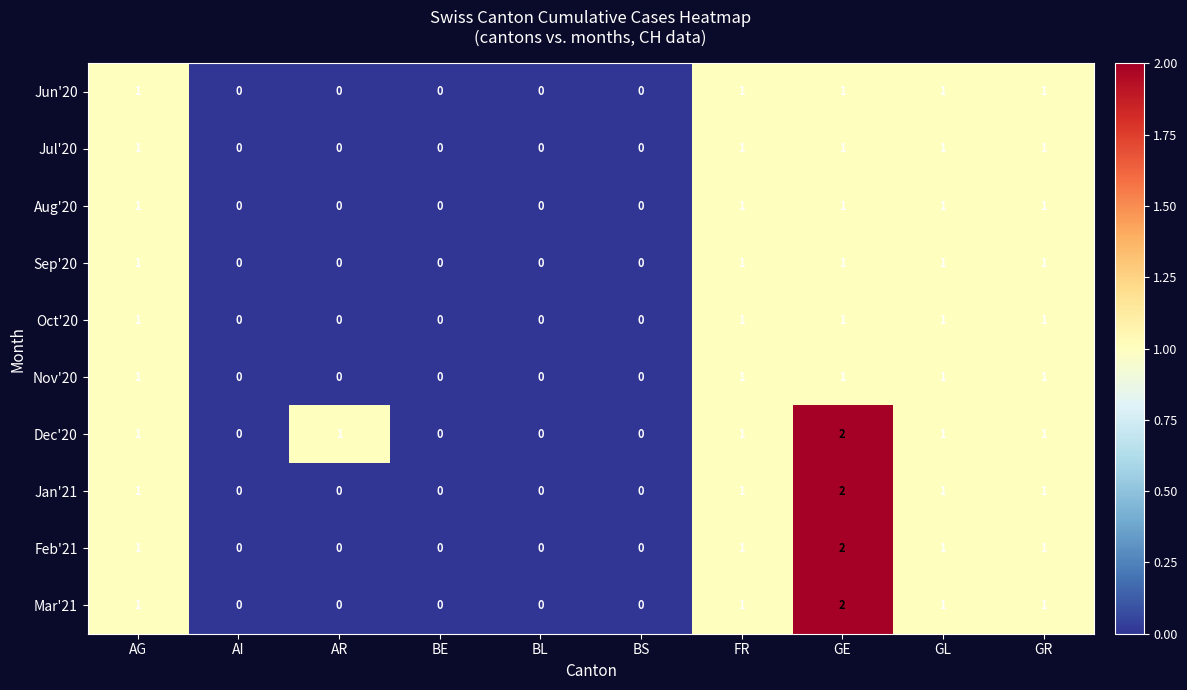

What is the sum of all Mar'21 values?

6